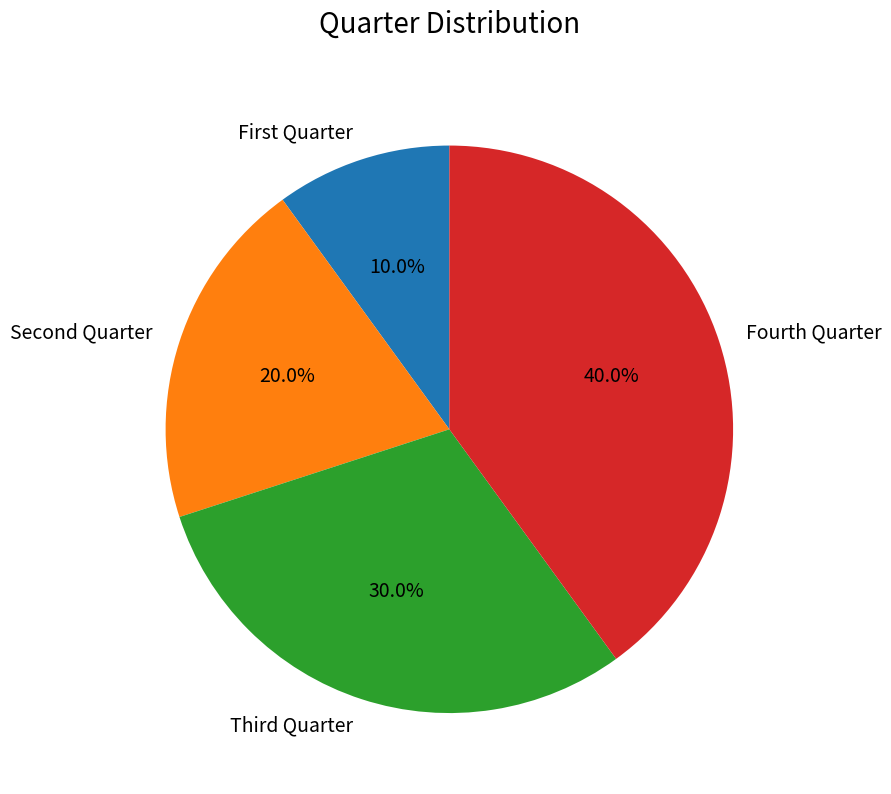

Rank the categories by value from lowest to highest.

First Quarter, Second Quarter, Third Quarter, Fourth Quarter